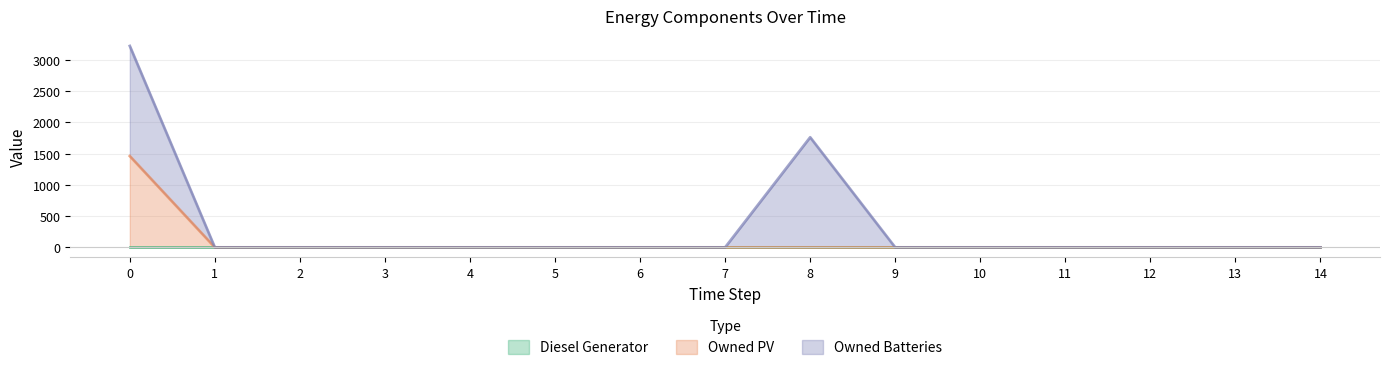

Between 9 and 7, which is larger?

9